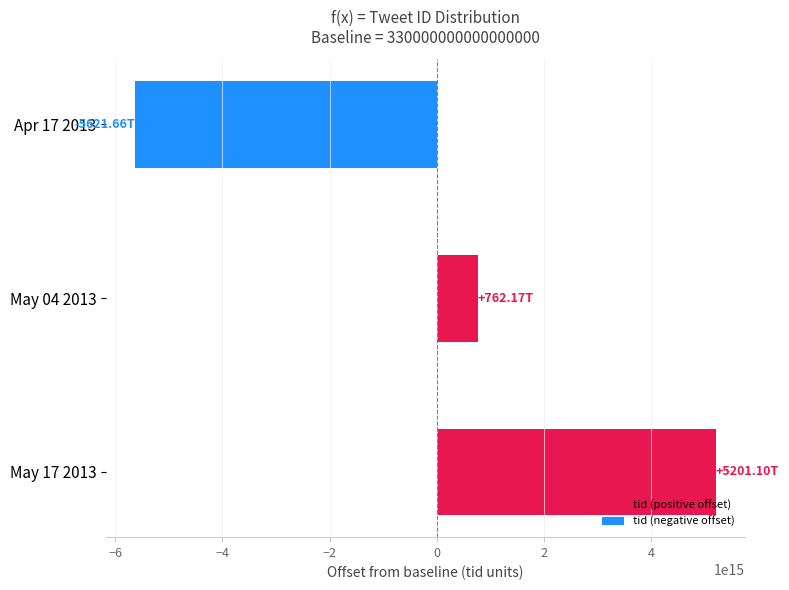

Rank the categories by value from lowest to highest.

Apr 17 2013, May 04 2013, May 17 2013